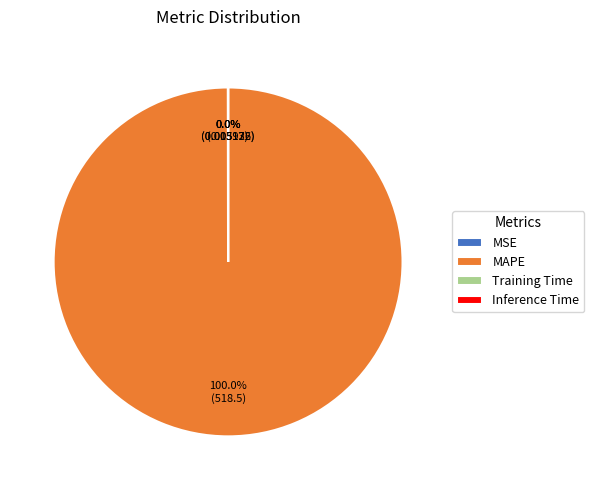

Does MAPE account for over 50% of the chart?

Yes